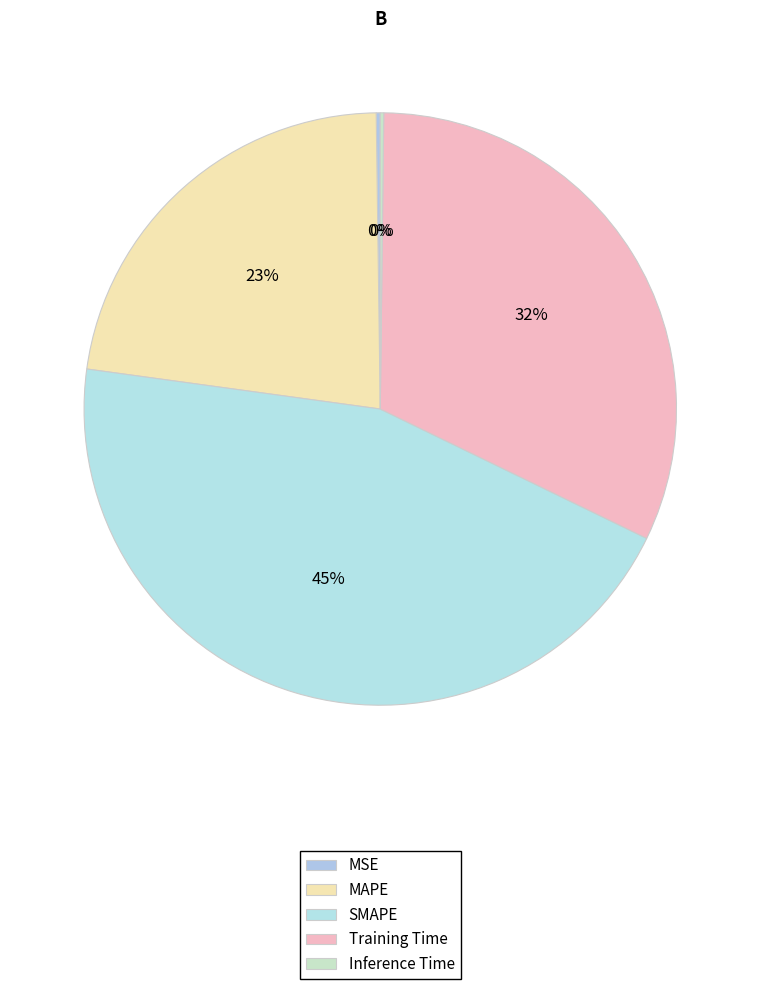

Combined, do MSE and Inference Time account for over 50%?

No